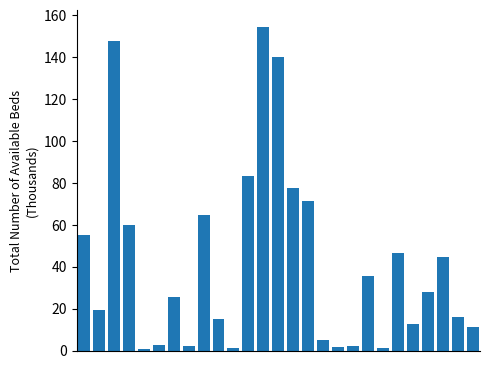

What is the greatest value displayed?

154.6